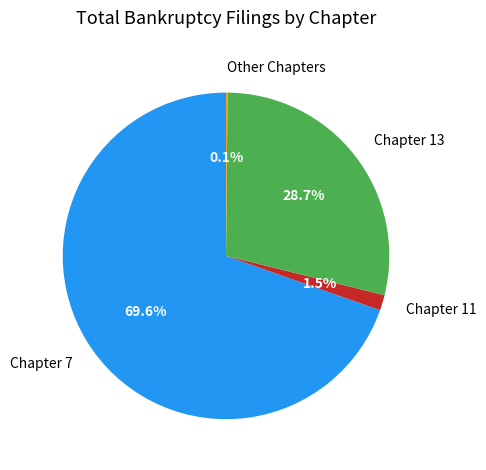

Which slice is the largest?

Chapter 7